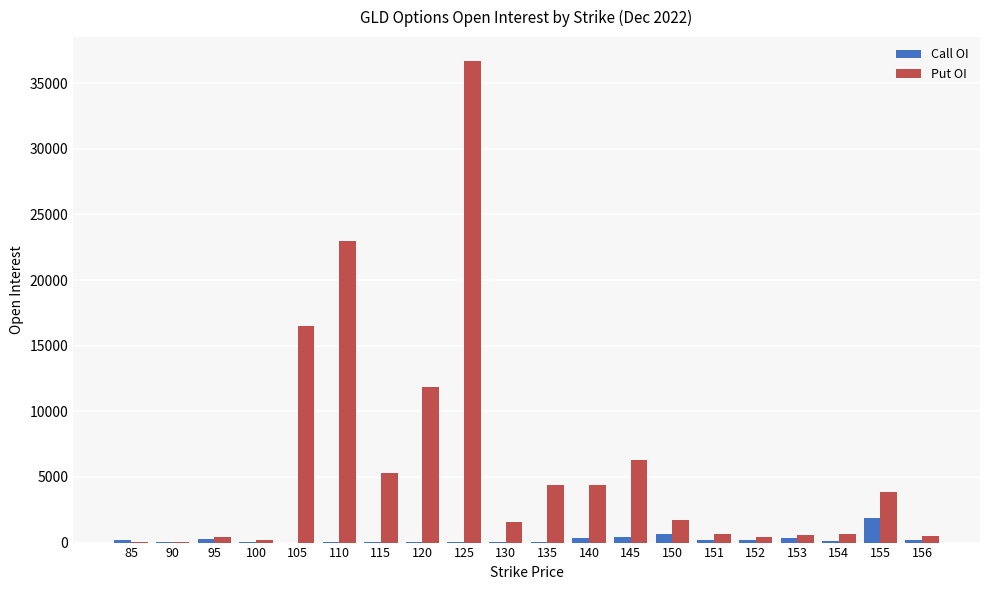

The value of Put OI at 135 is 1824. True or false?

False